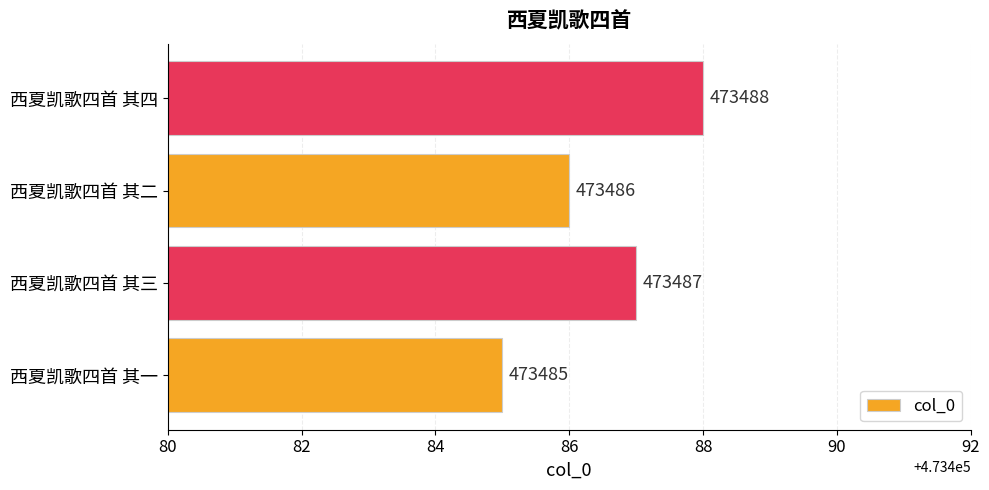

Approximately how many times larger is the value at 西夏凯歌四首 其三 compared to 西夏凯歌四首 其一?

1.0